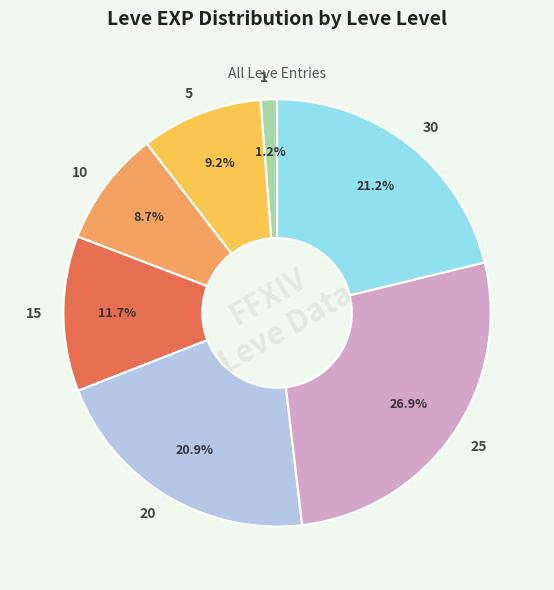

Is it true that 20 is 6% of the pie?

False